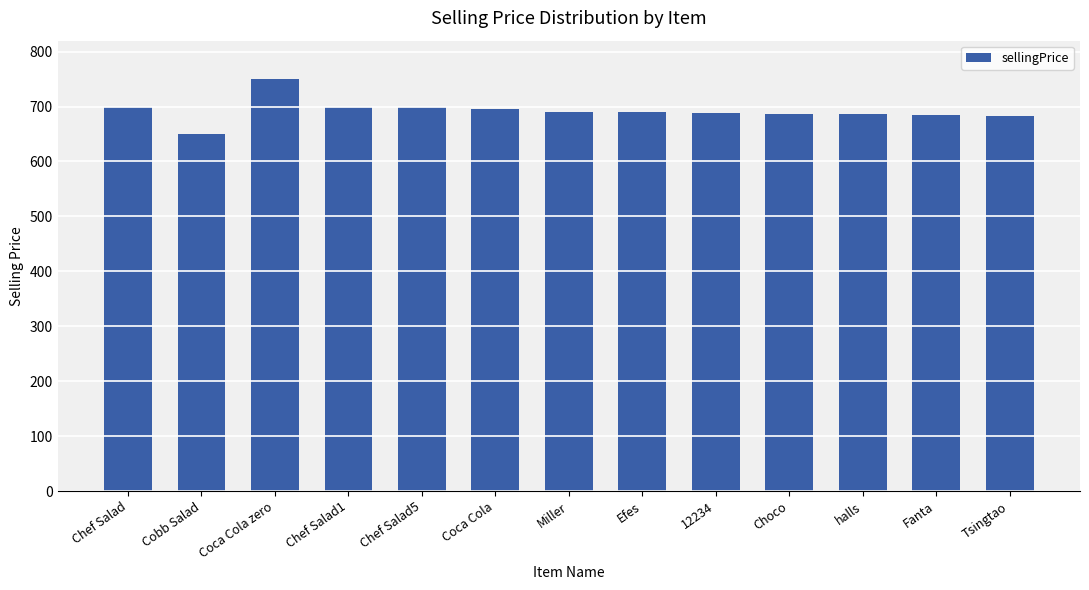

What is the label of the 9th bar from the right?

Chef Salad5